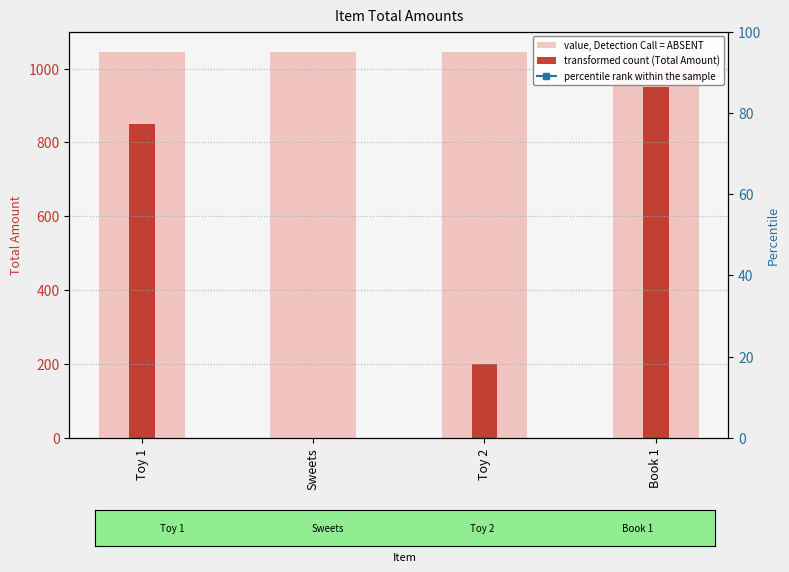

How many bars are there in each group?

2